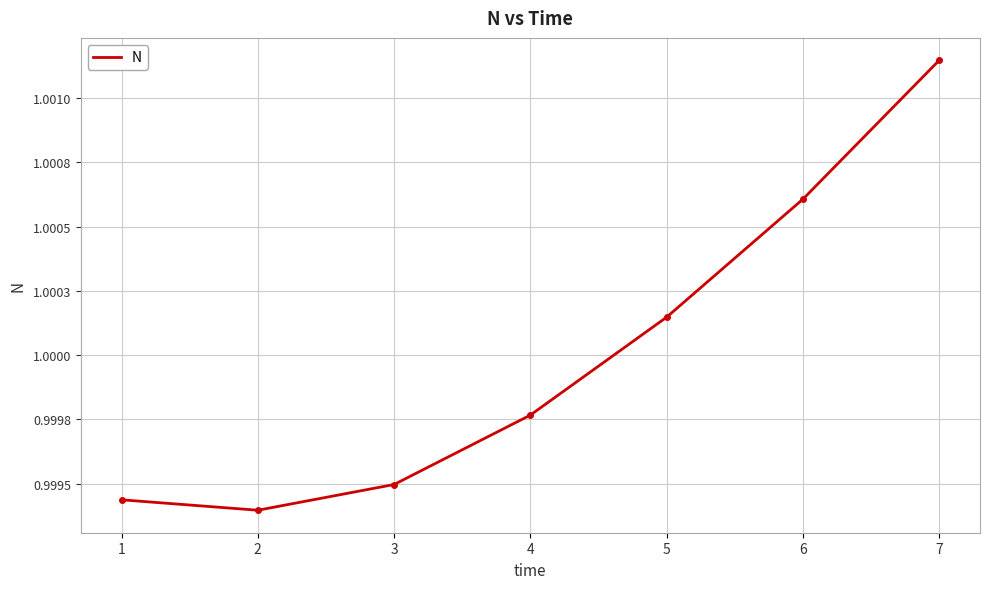

The value at 4 is 0.4. True or false?

False